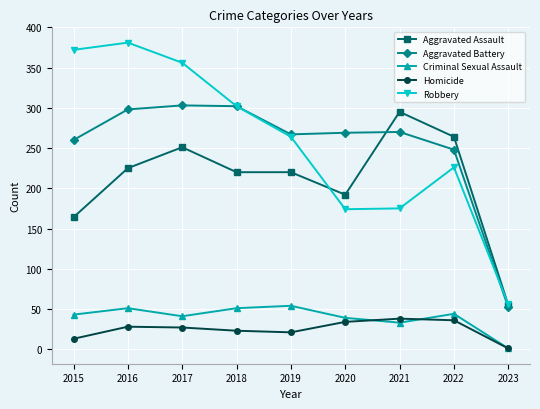

What is the greatest value displayed?

381